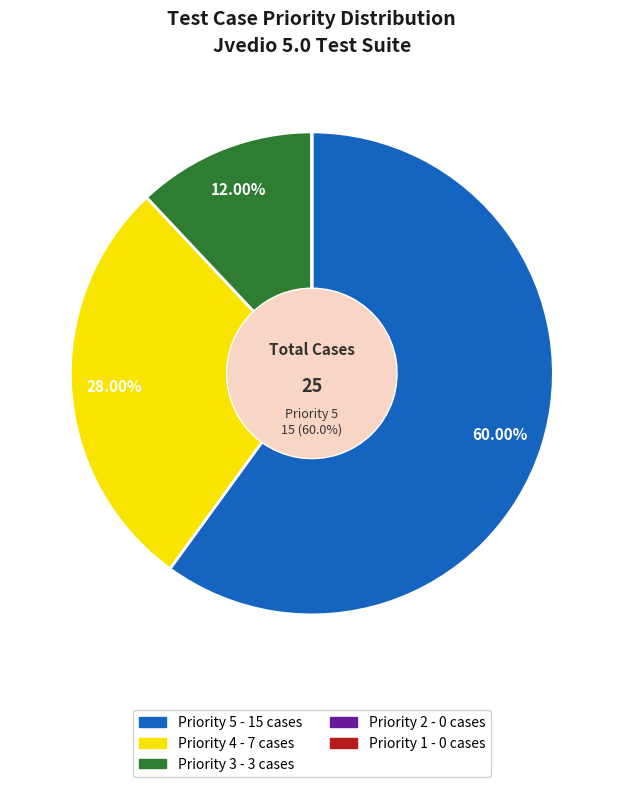

Count the number of slices in the pie.

5